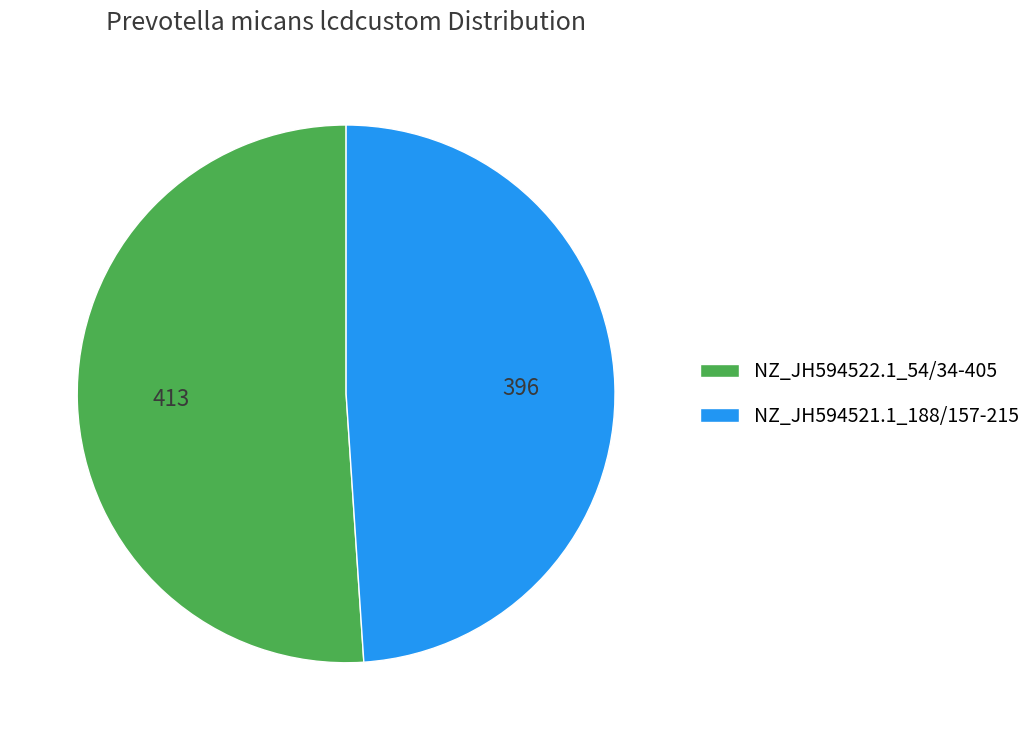

The NZ_JH594521.1_188/157-215 slice represents 64% of the pie. True or false?

False